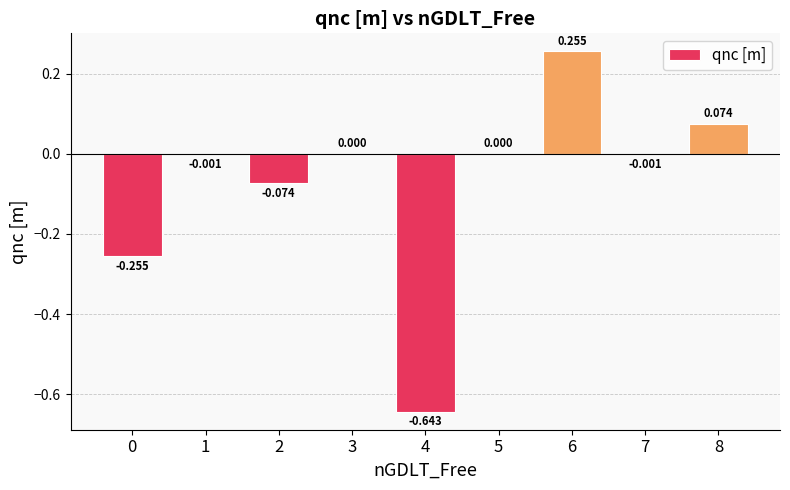

Reading right to left, transcribe all the data shown in this chart.

0.1	-0.0	0.3	0.0	-0.6	0.0	-0.1	-0.0	-0.3